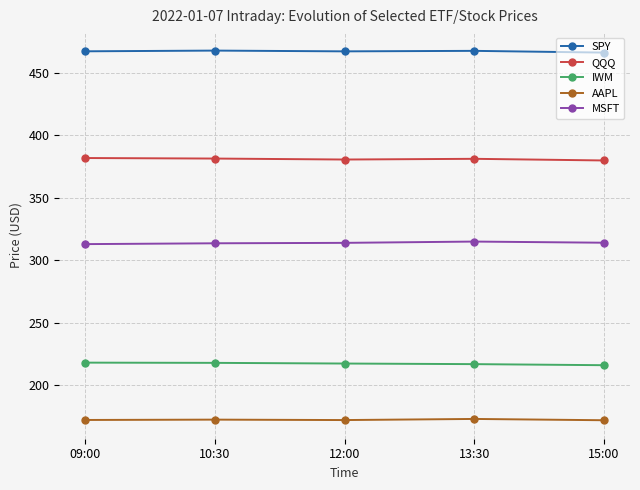

What is the difference between the maximum and second lowest values in the AAPL series?

0.9